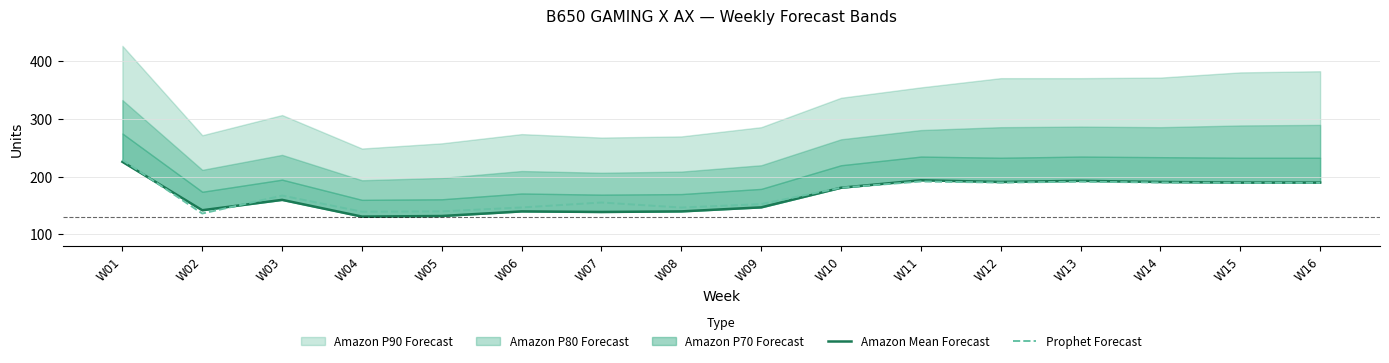

The Amazon Mean Forecast series shows 34.2 at W08. True or false?

False